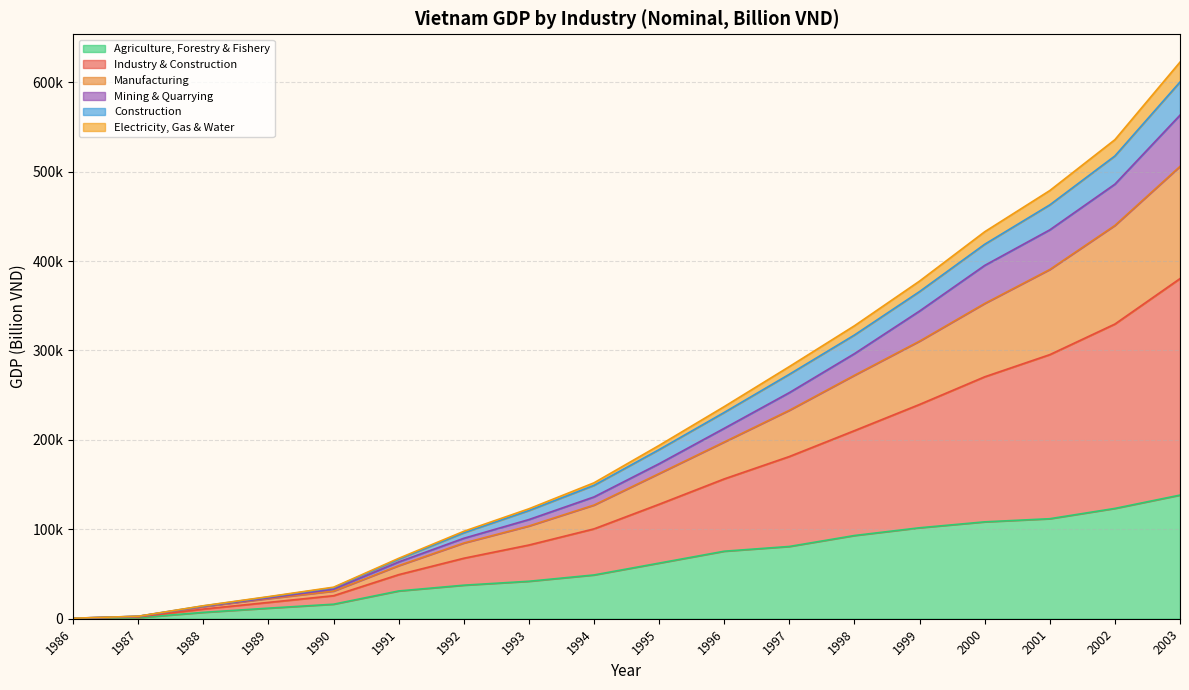

What is the value of the Agriculture, Forestry & Fishery point at the 14th from the left?

101723